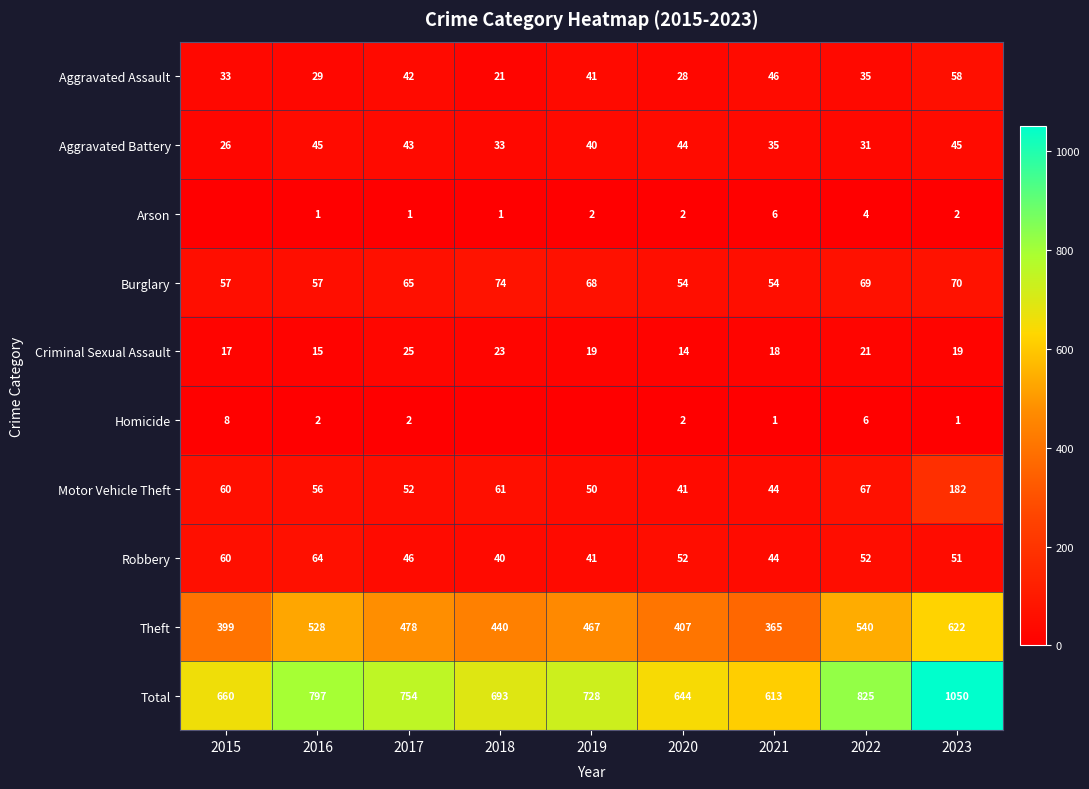

How many data points does each series have?

9